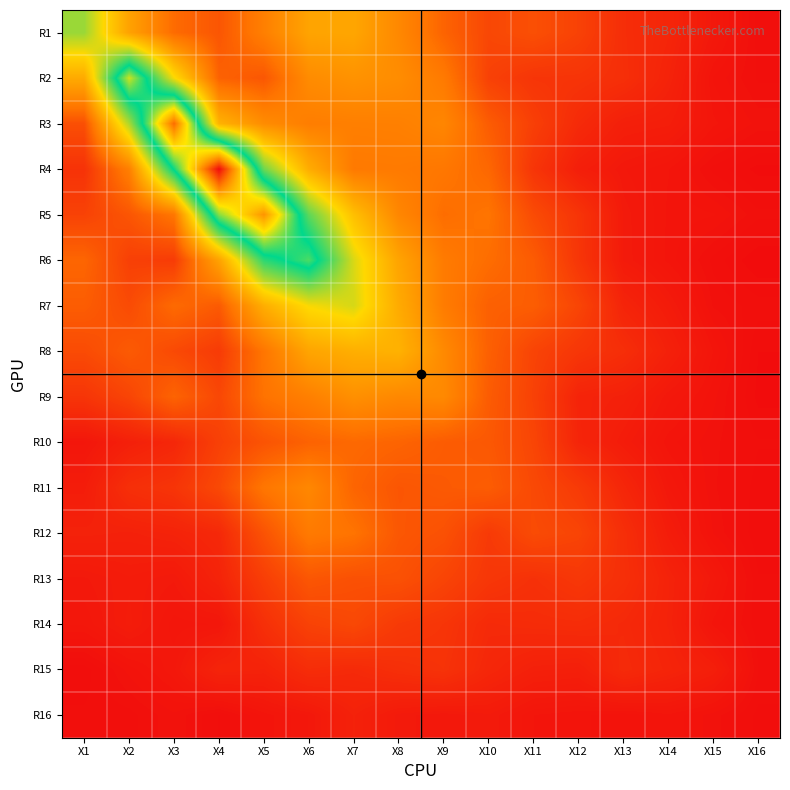

Between X7 and X6, which is larger?

X7